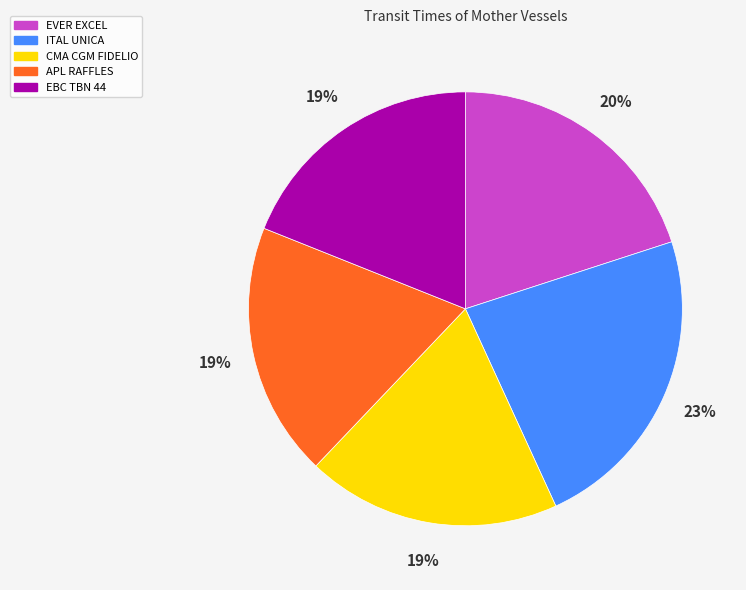

Is the sum of EVER EXCEL and ITAL UNICA greater than half?

No